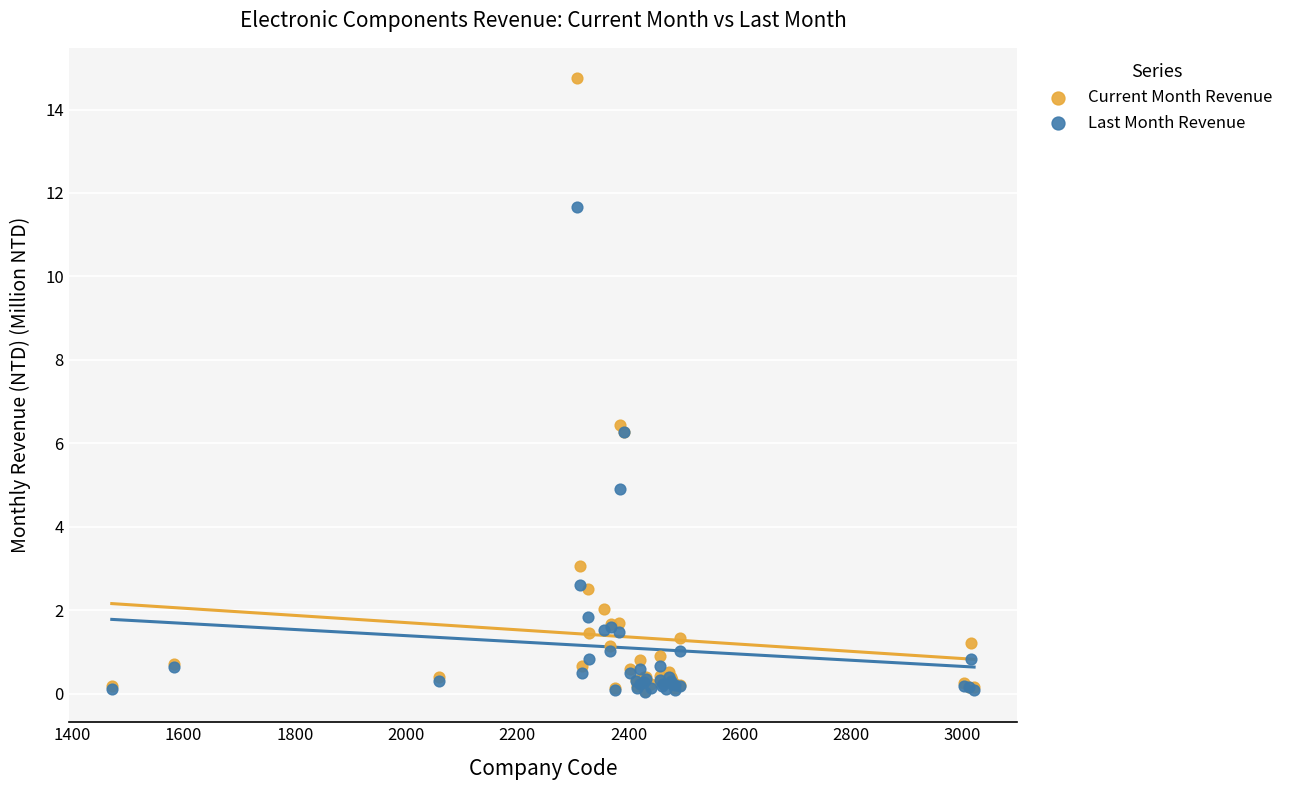

What are all the series names shown in the legend?

Current Month Revenue, Last Month Revenue